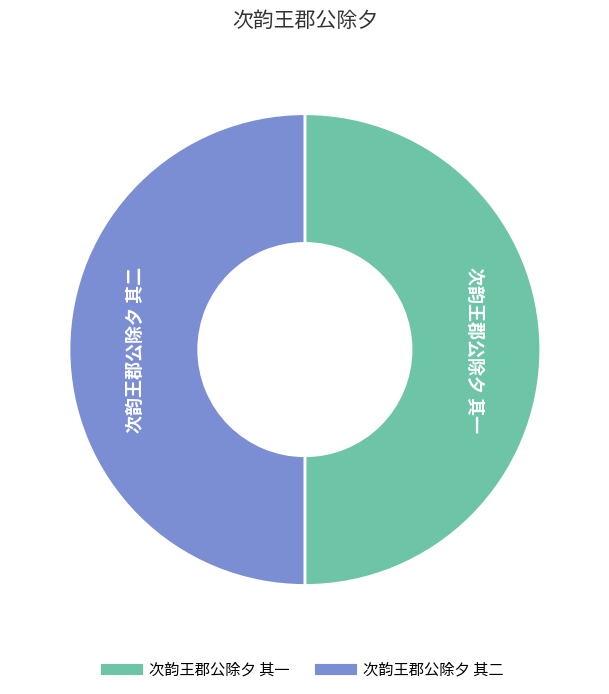

How many slices are in this pie chart?

2